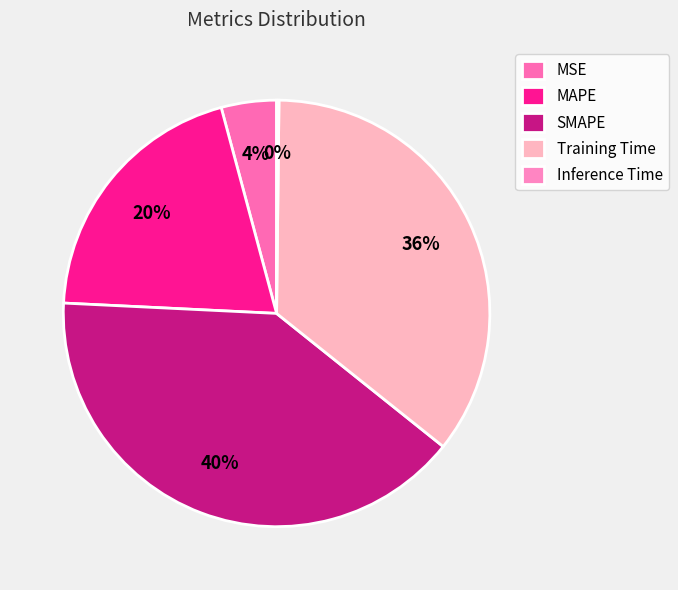

To the nearest percent, what is the difference between the SMAPE and Inference Time slice percentages?

40%